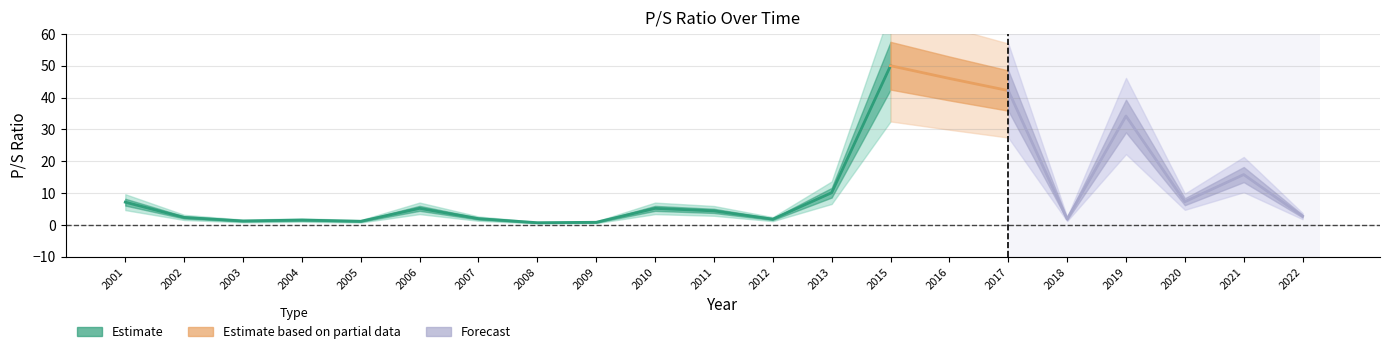

What is the sum of all values?

274.7